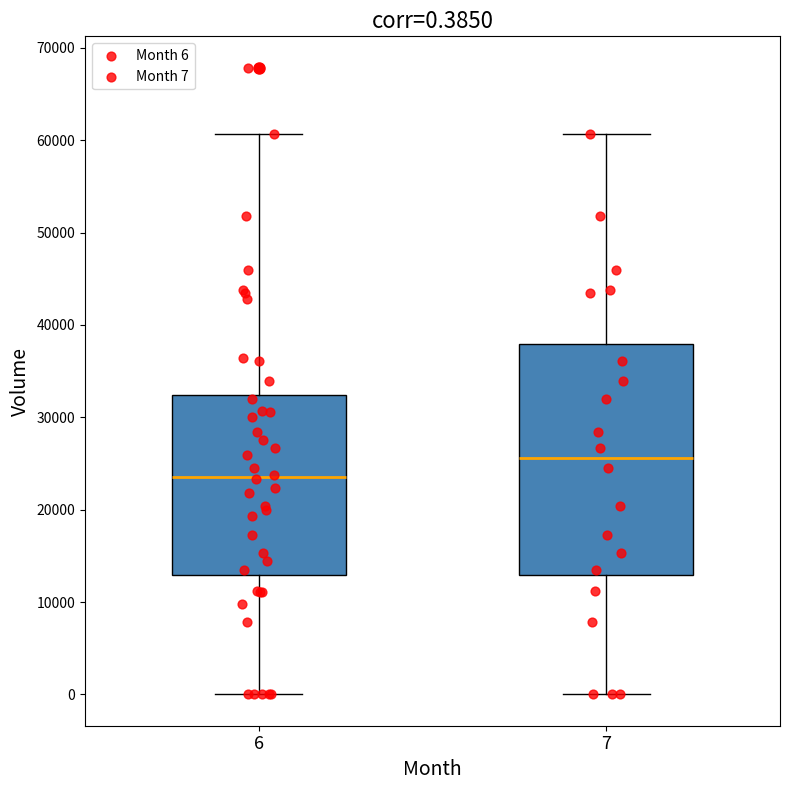

Which box is the tallest, from its lower edge to its upper edge?

7